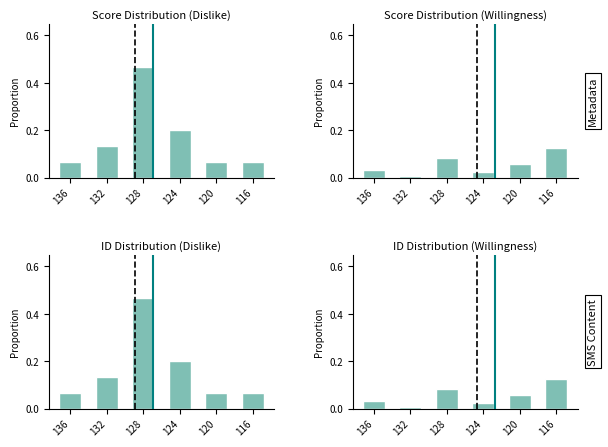

What is the average value of the ID Distribution (Willingness) series?

0.1